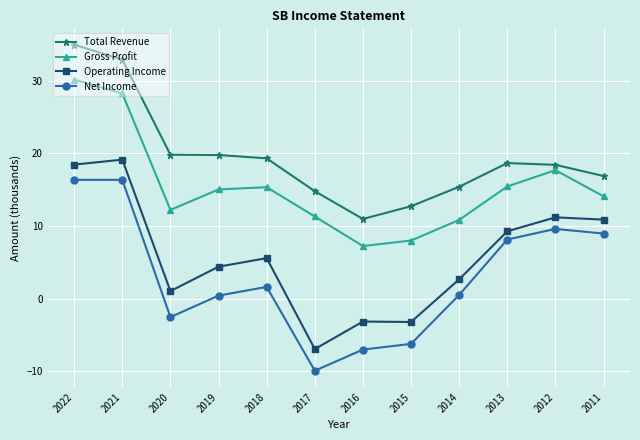

How many lines are shown in the chart?

4